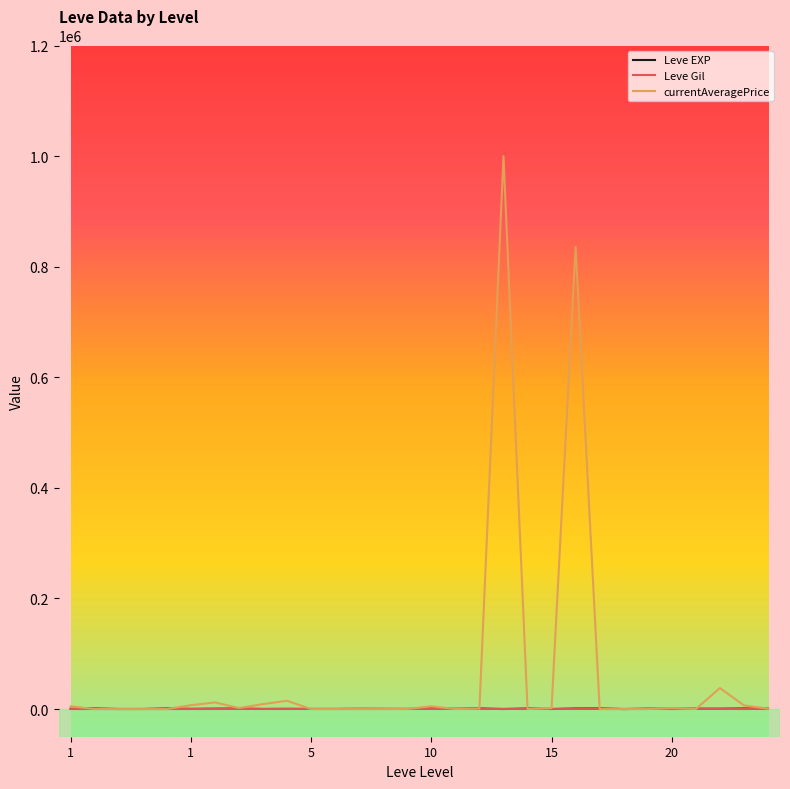

Which series has the largest range (max minus min)?

currentAveragePrice